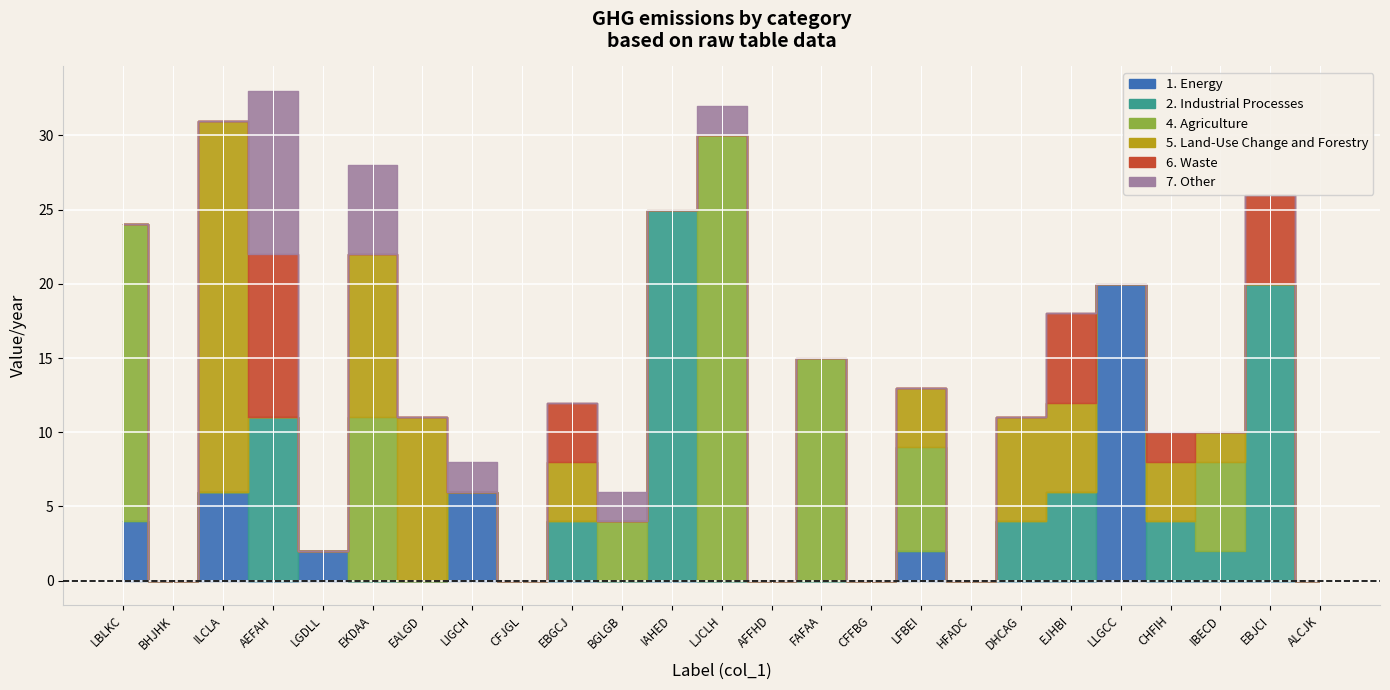

What is the label of the 25th point from the left?

ALCJK